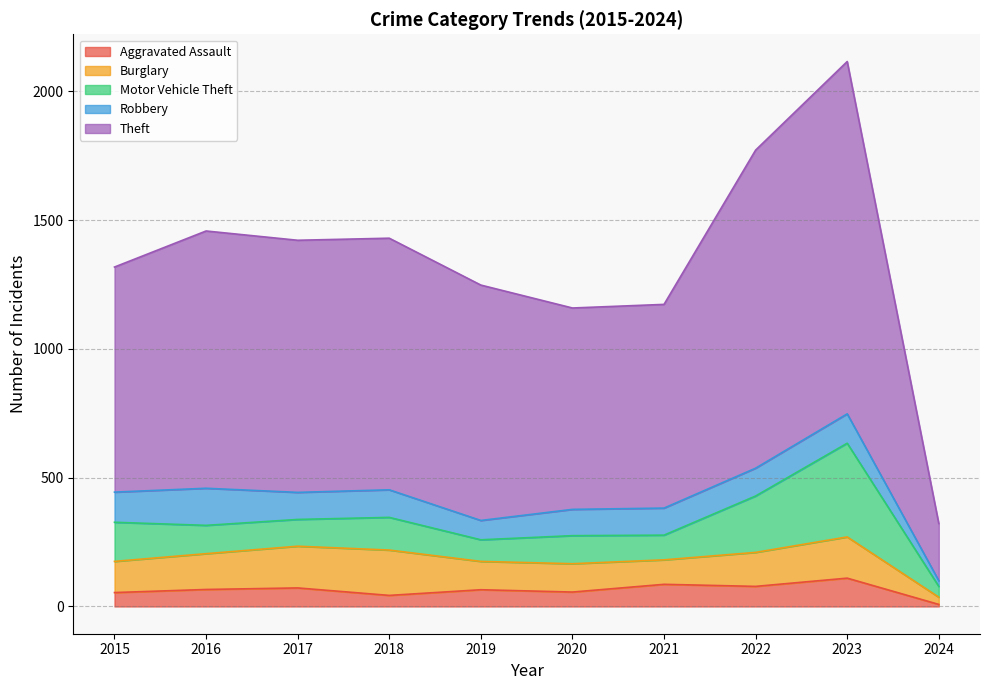

True or false: Motor Vehicle Theft has a value of 96 at 2021.

True